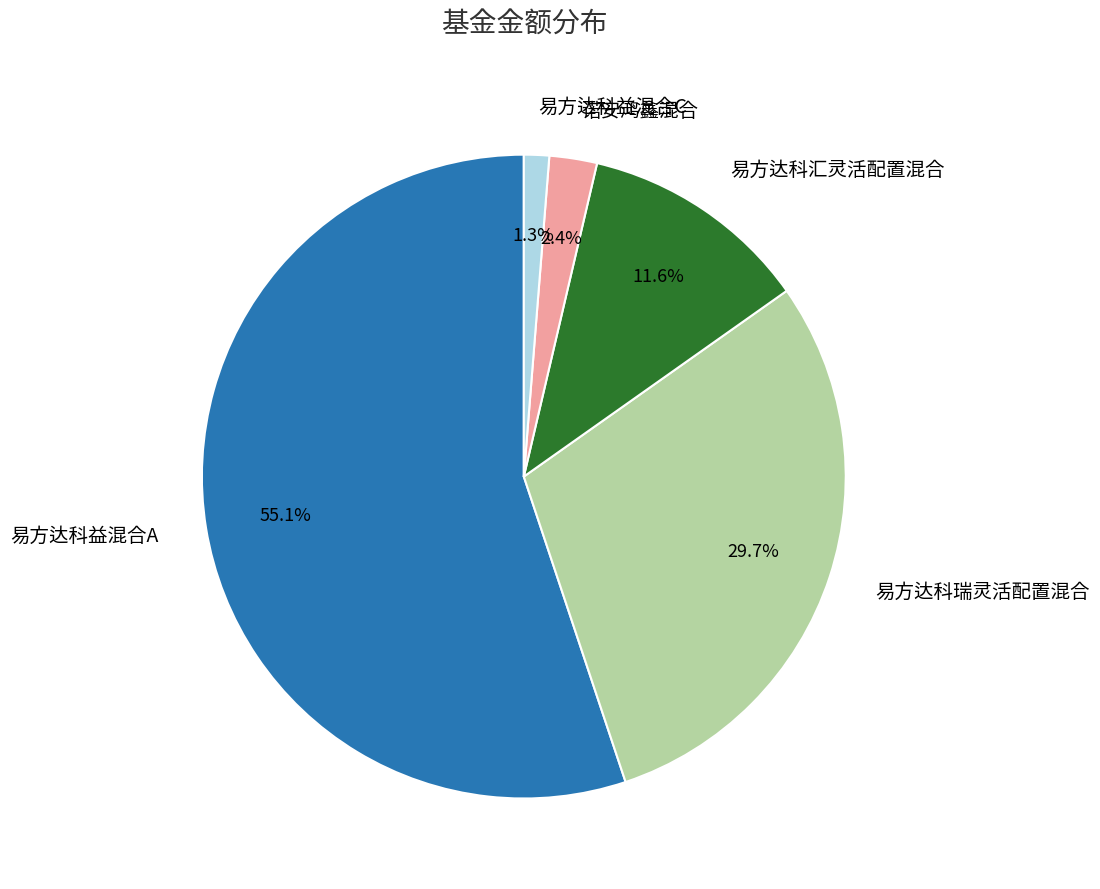

Is it true that 诺安鸿鑫混合 is 2% of the pie?

True